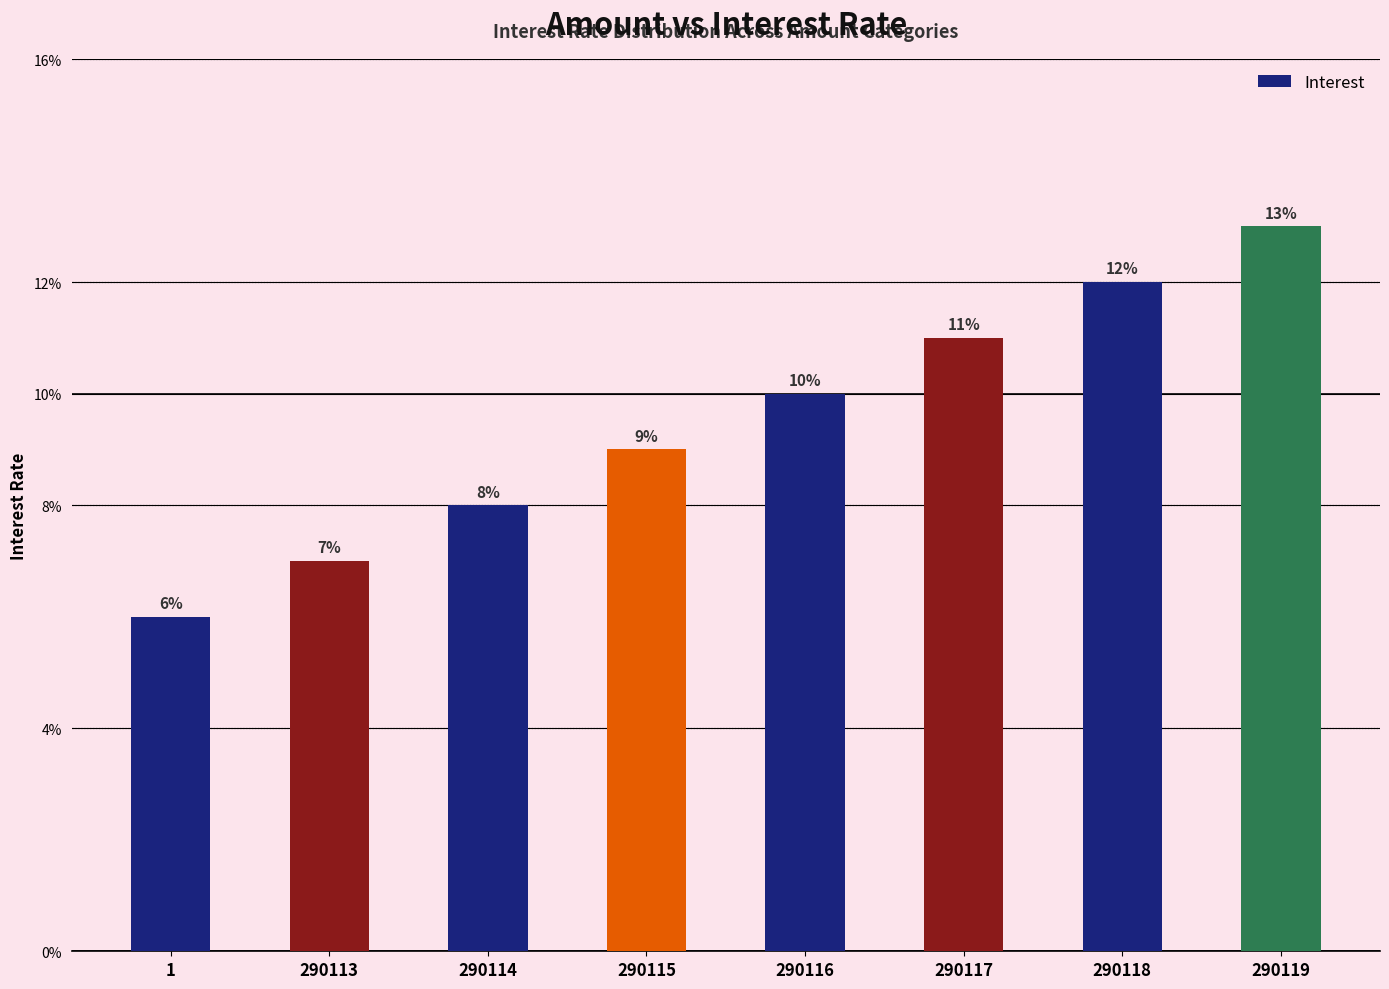

Does the chart contain any negative values?

No